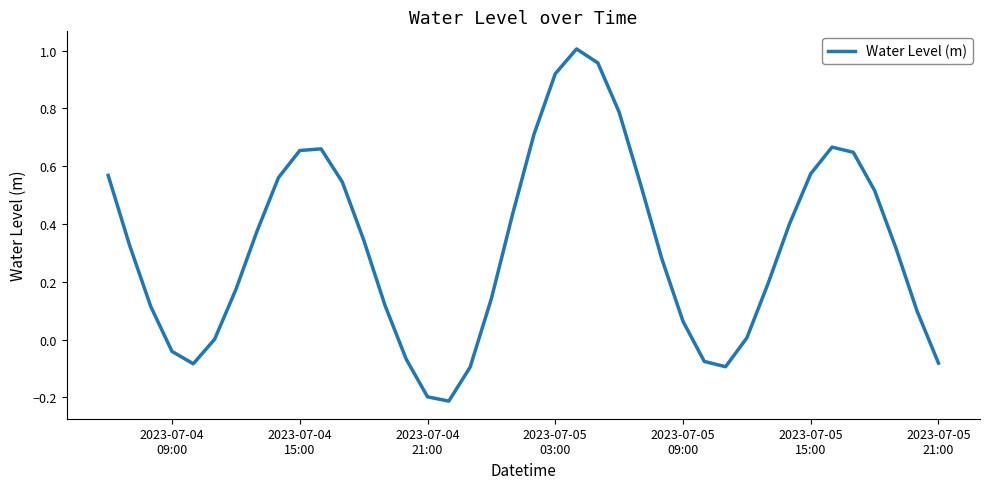

Is this an area chart (filled region under the line)?

No